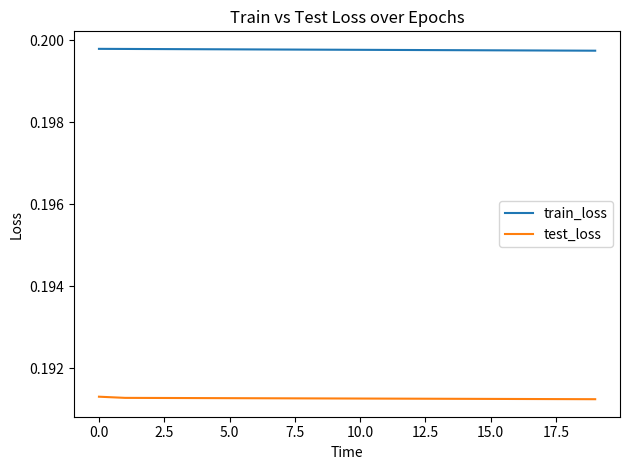

Which series has the largest total across all categories?

train_loss